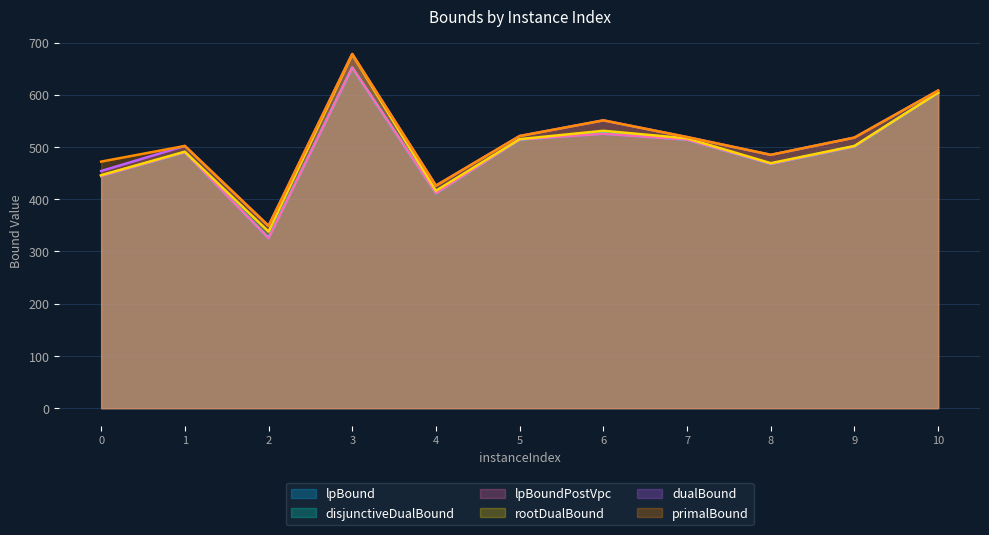

Is the value of lpBound at 9 greater than the value of lpBoundPostVpc at 4?

Yes